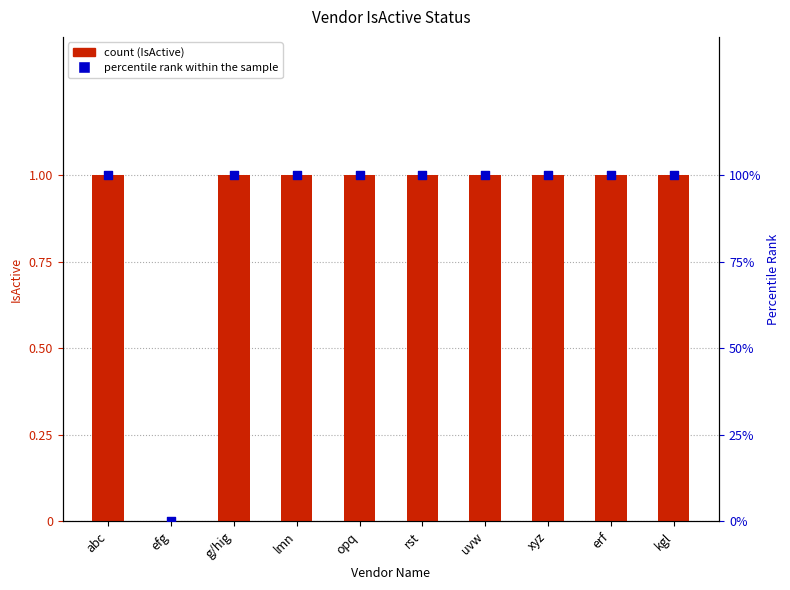

At which category is the sum across all series the highest?

abc